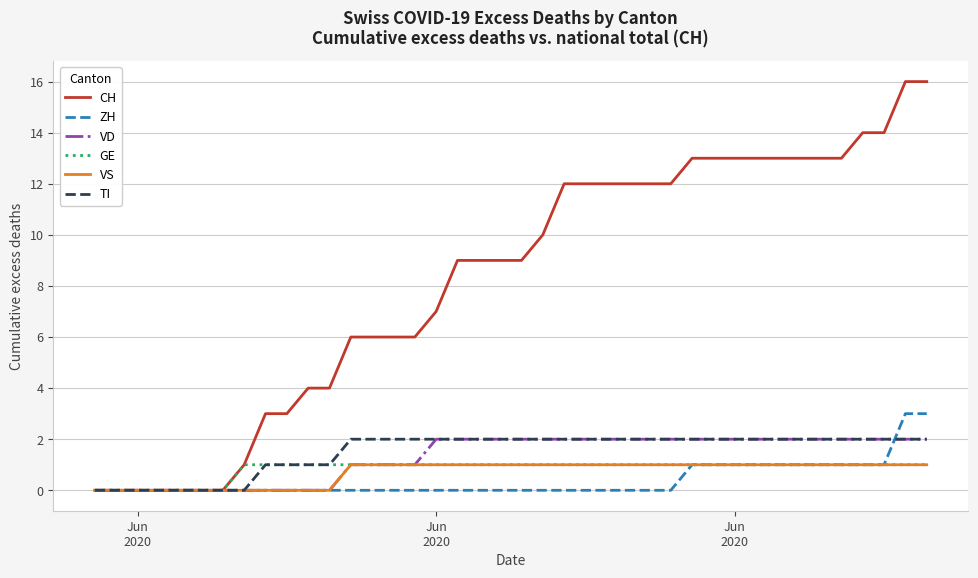

Which series has the largest total across all categories?

CH